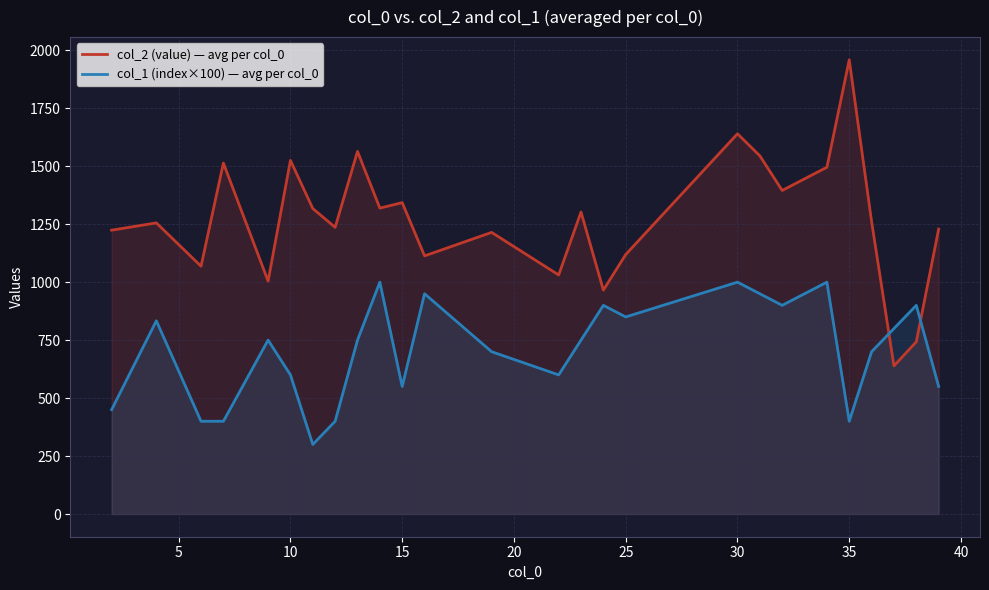

What is the difference between the second highest and second lowest values in the col_2 (value) — avg per col_0 series?

897.1